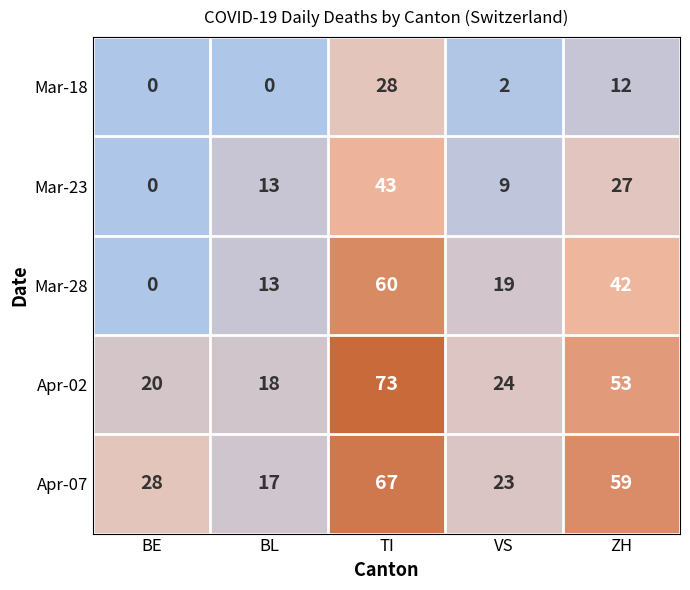

What is the total value across all series at ZH?

193